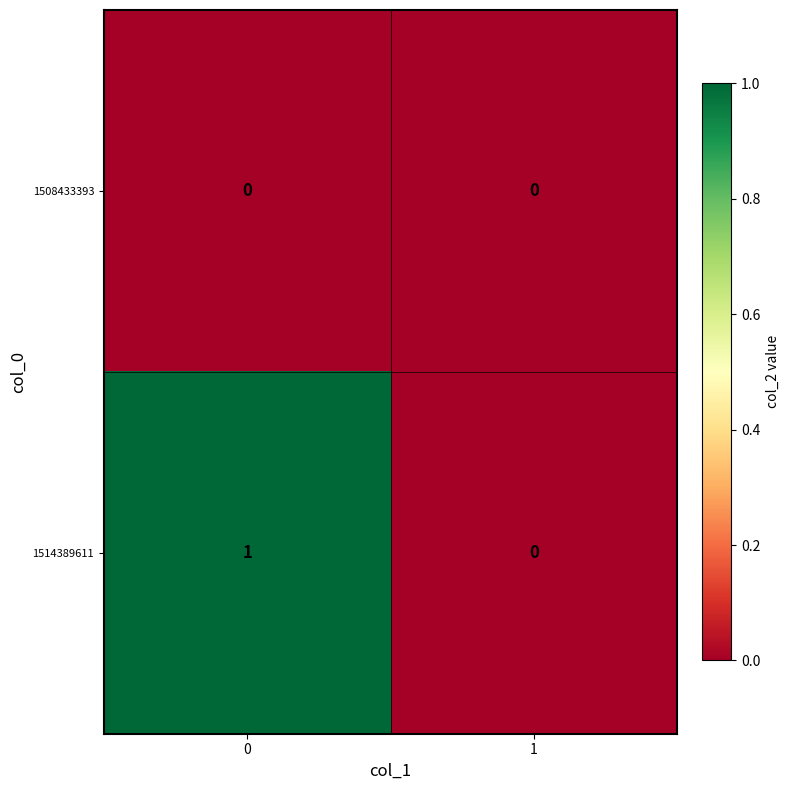

True or false: 1508433393 has a value of 0 at 0.

True